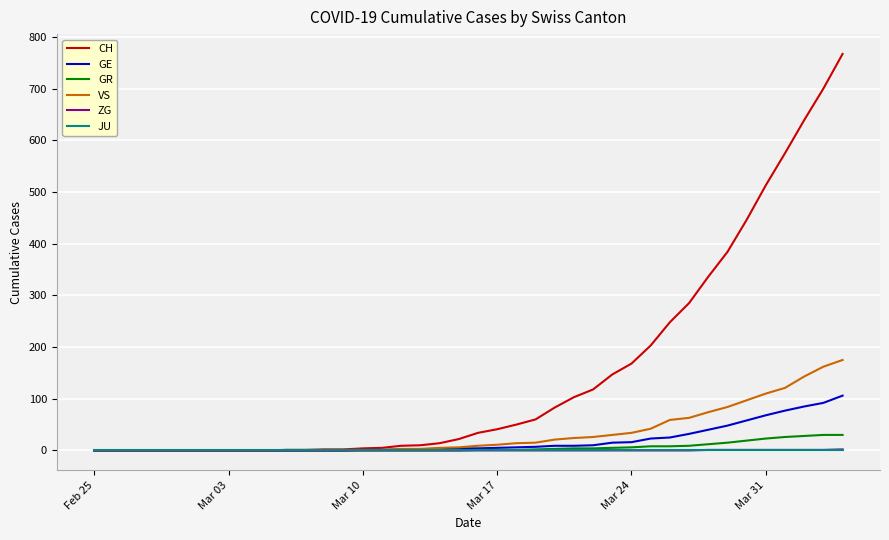

Which series has the largest range (max minus min)?

CH